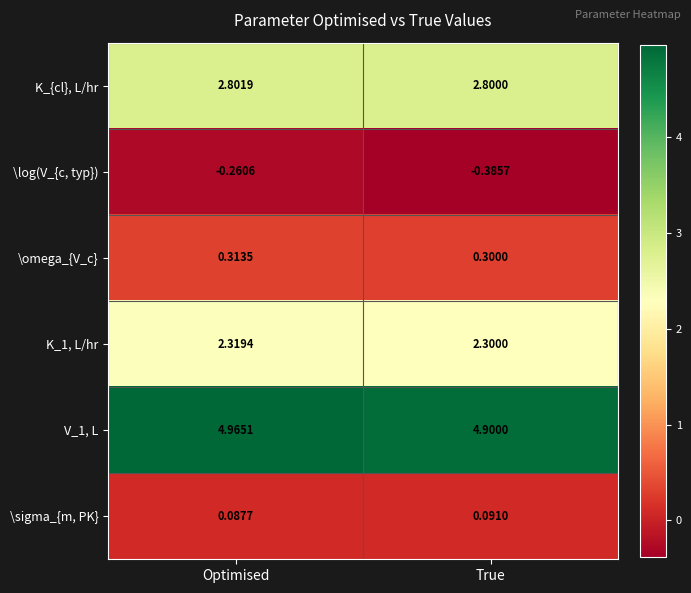

Between Optimised and True, which series saw the biggest shift?

\log(V_{c, typ})